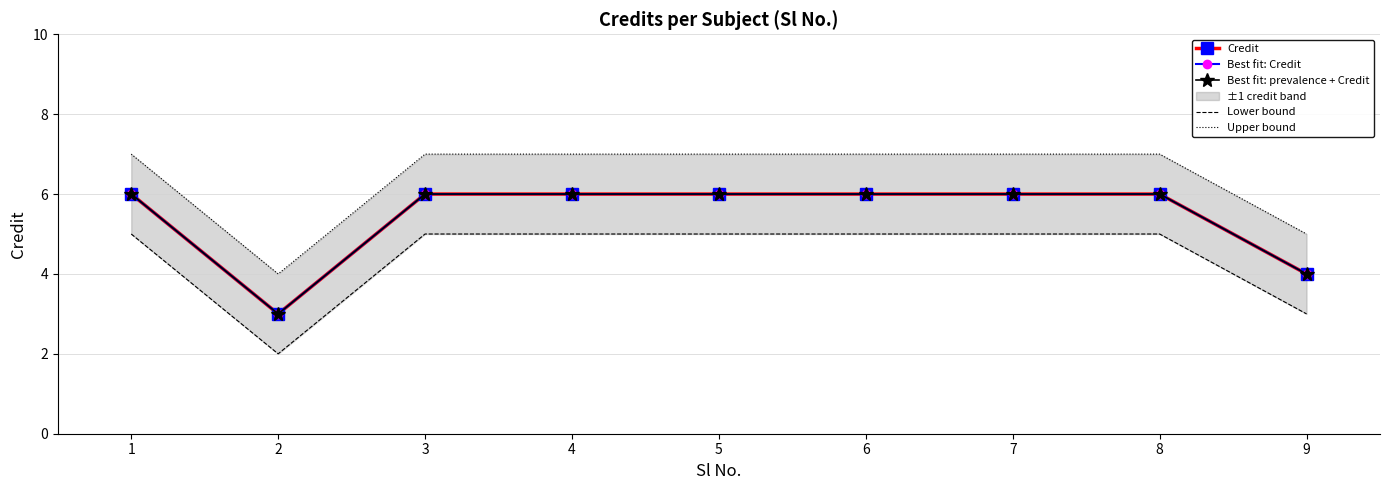

What is the value of the Credit point at the 3rd from the left?

6